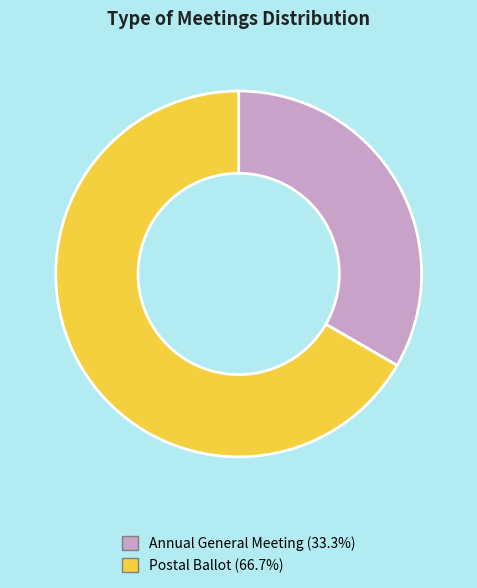

Which category accounts for the majority?

Postal Ballot